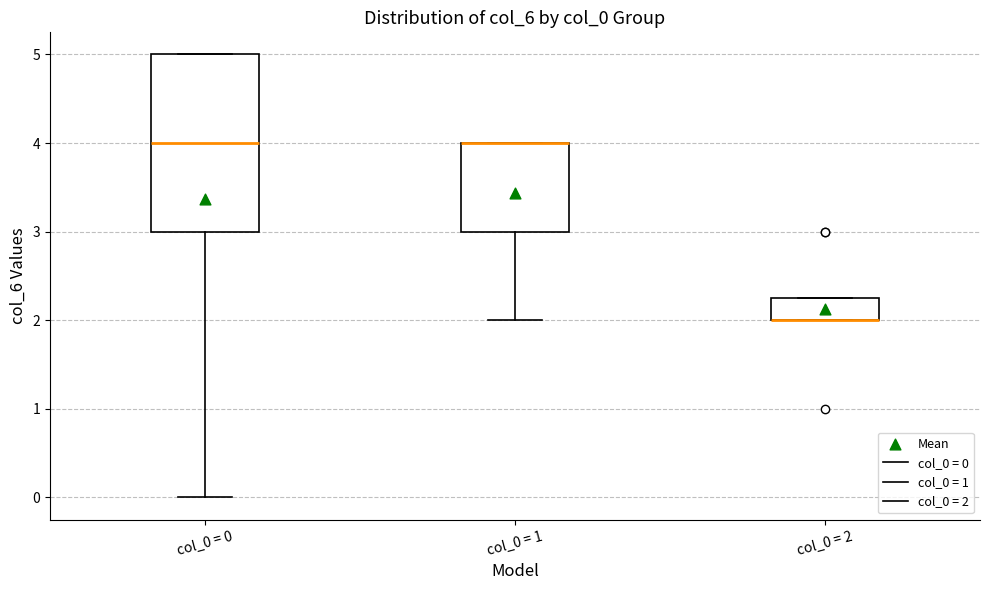

Where is the upper edge of the box for col_0 = 2 on the y-axis? The values are not printed on the chart, so give them approximately, as read against the axis.

2.3